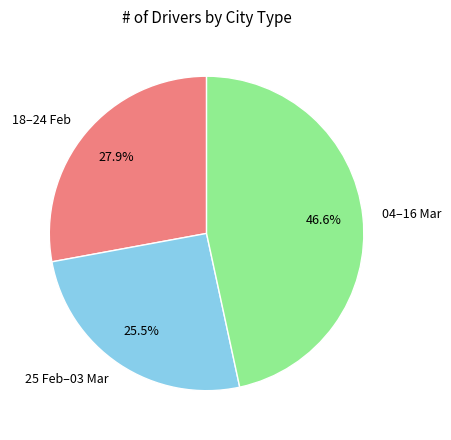

Count the number of slices in the pie.

3